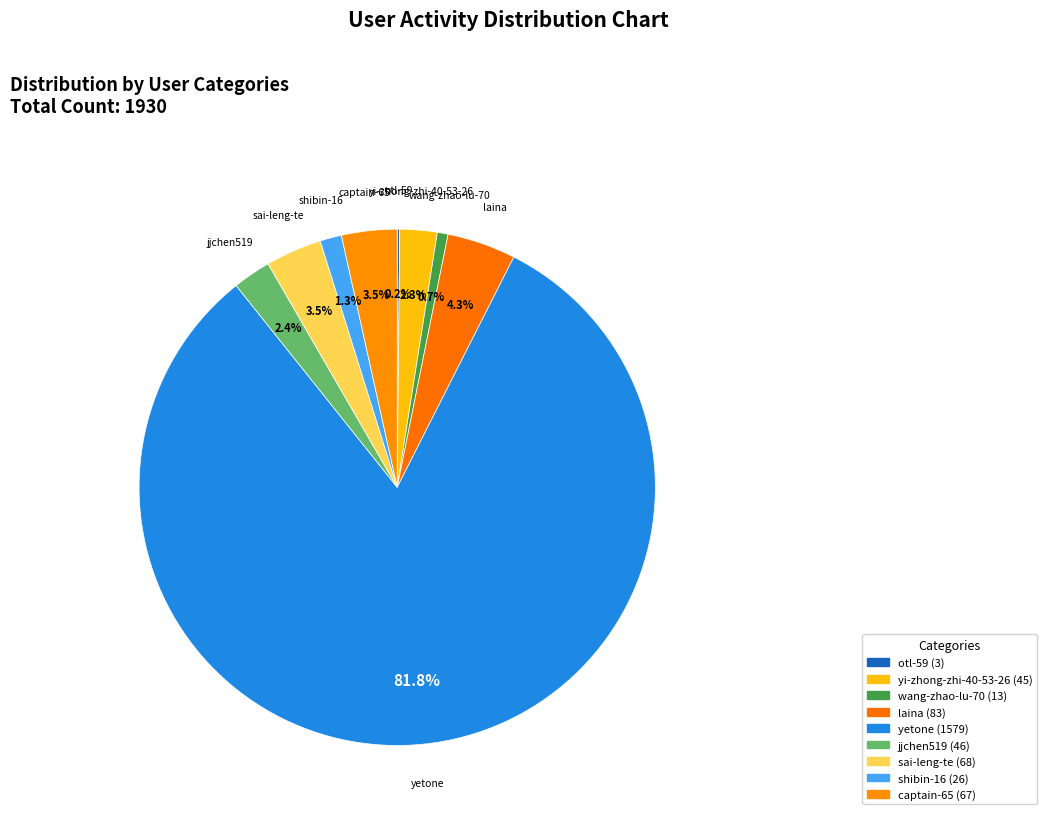

Combined, what portion of the pie is captain-65 and laina?

7.8%